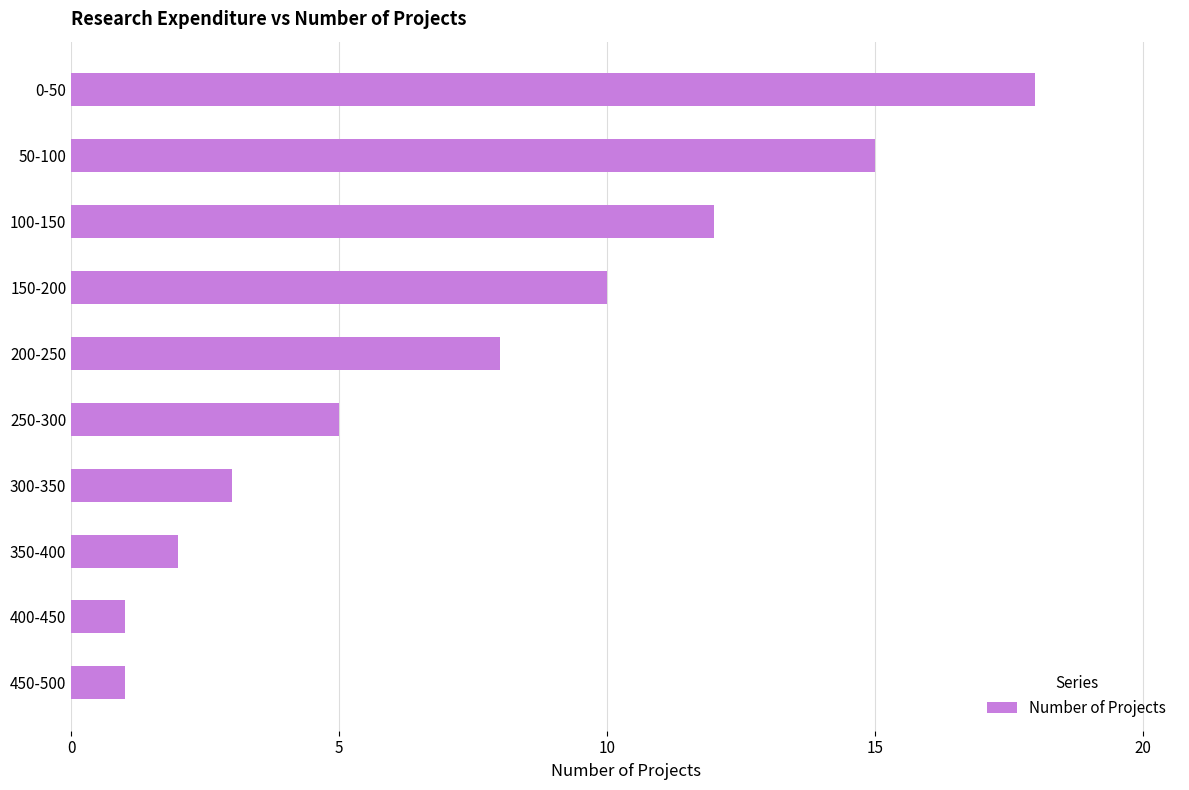

What is the value of the 6th bar from the top?

5